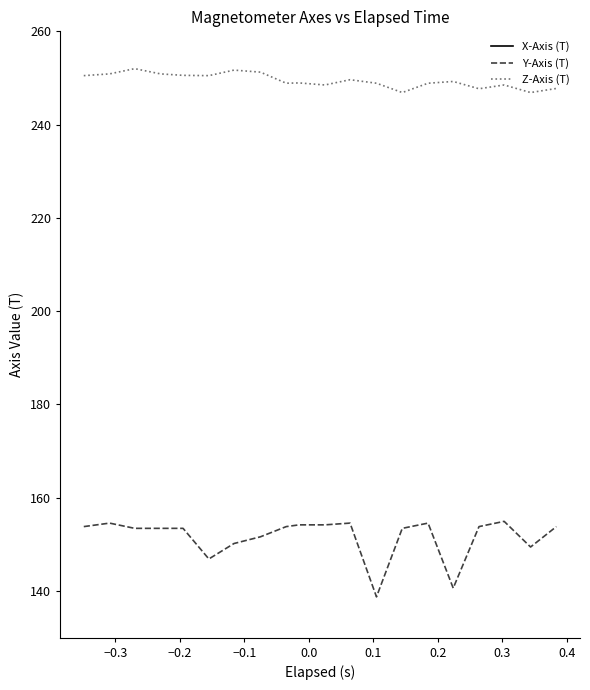

What is the average value of the Y-Axis (T) series?

151.7